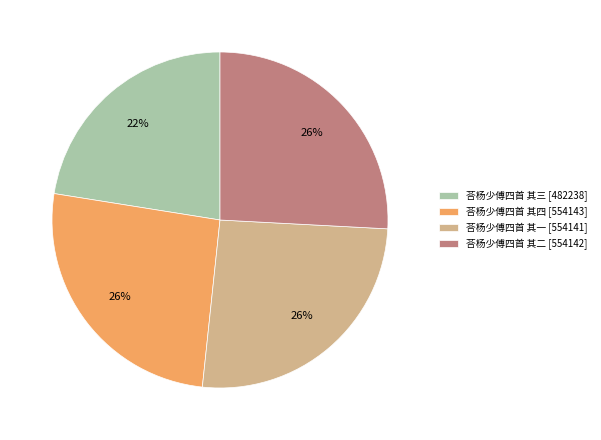

Between 荅杨少傅四首 其一 and 荅杨少傅四首 其三, which is larger?

荅杨少傅四首 其一